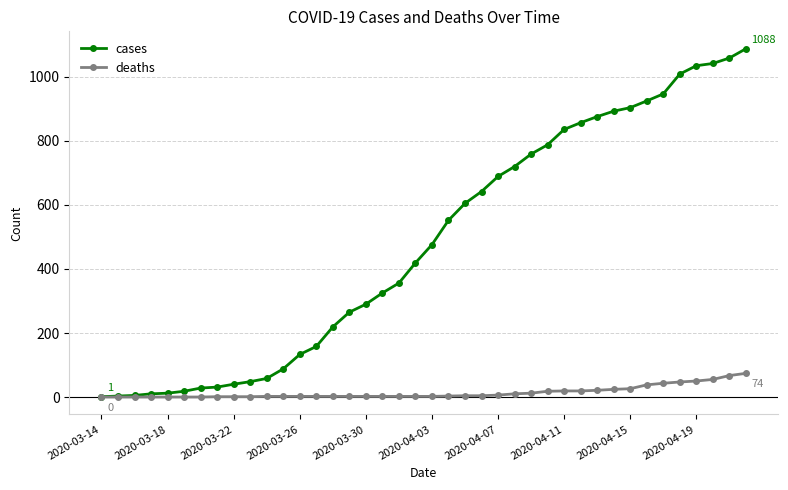

List the series in order of their peak value, highest first.

cases, deaths